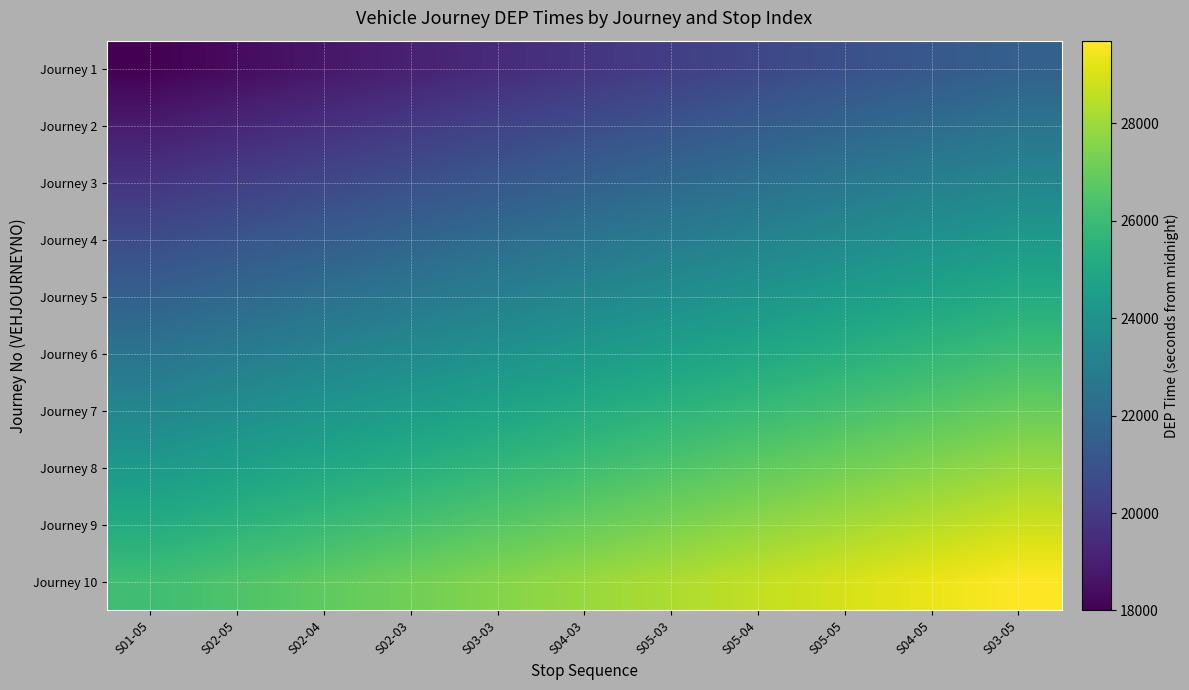

List the series in order of their peak value, lowest first.

Journey 1, Journey 2, Journey 3, Journey 4, Journey 5, Journey 6, Journey 7, Journey 8, Journey 9, Journey 10